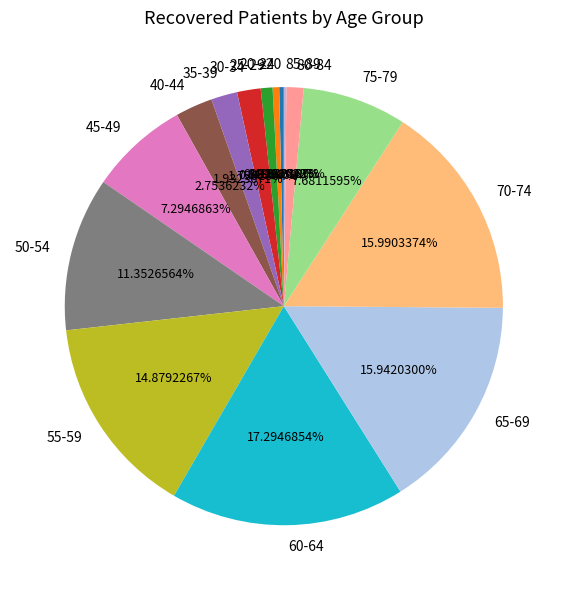

What is the largest slice in the pie chart?

60-64